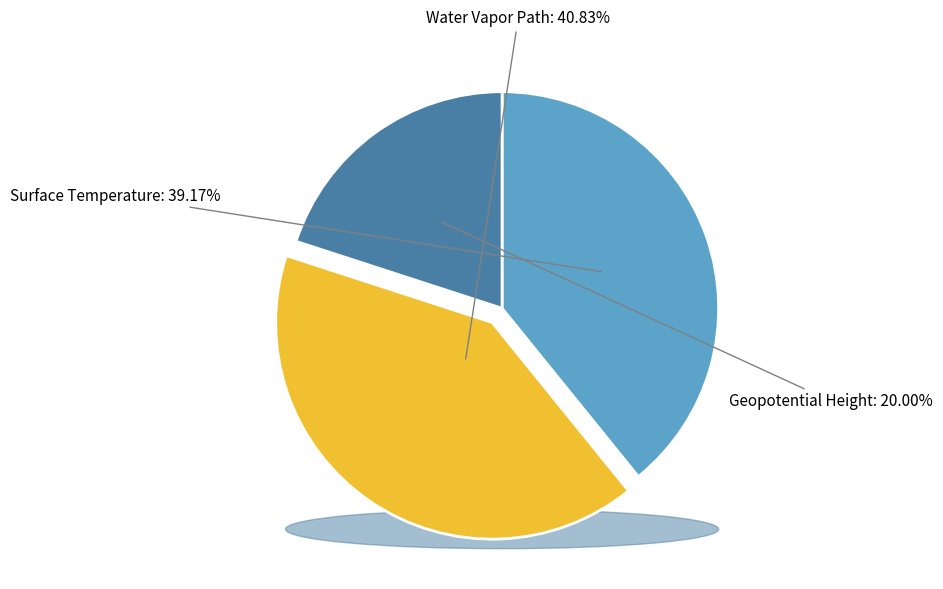

How many slices are in this pie chart?

3